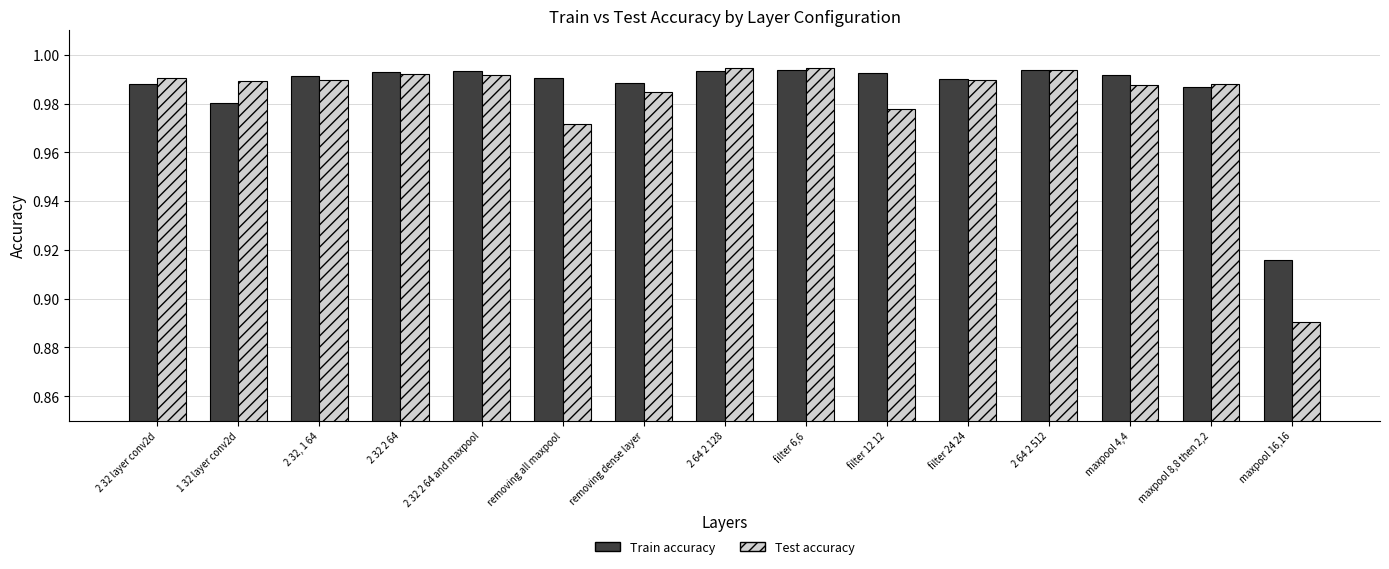

What is the sum of all Train accuracy values?

14.8